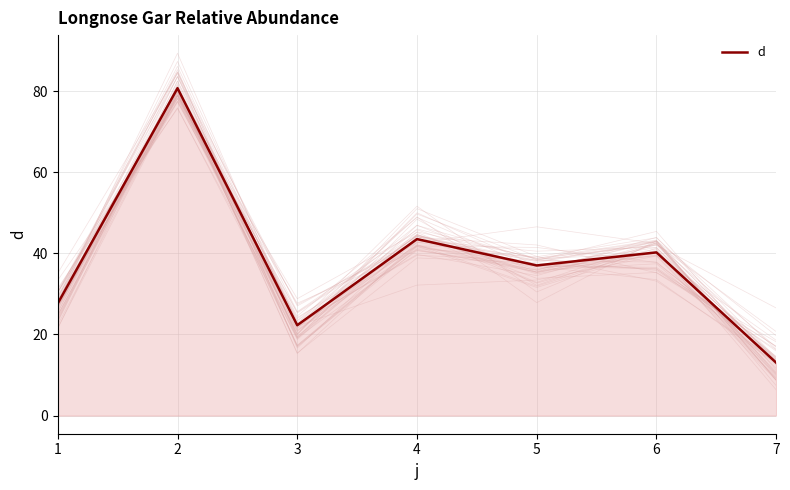

How many values exceed 37?

4